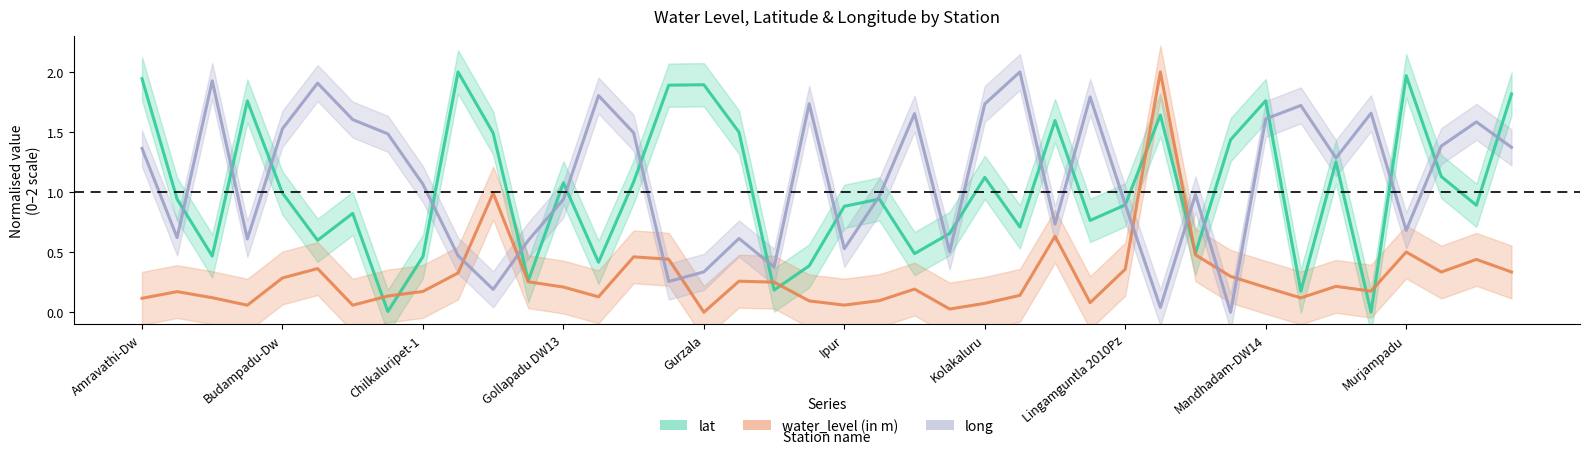

Is the value of water_level (in m) at 11 greater than the value of long at Chilkaluripet-1?

No